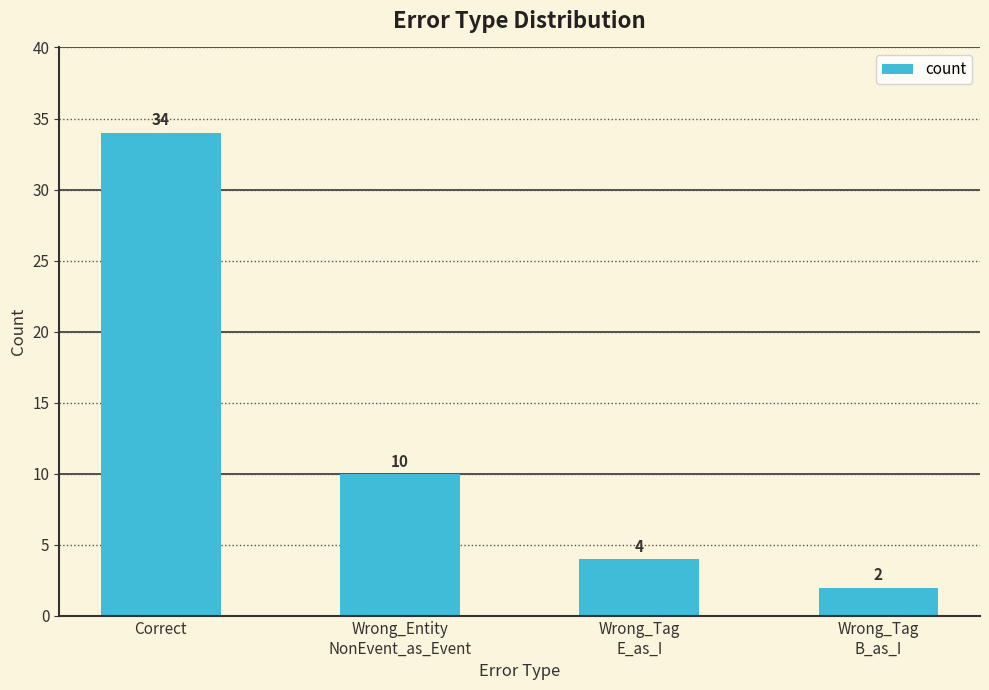

What is the ratio of the value at Wrong_Entity
NonEvent_as_Event to the value at Wrong_Tag
E_as_I?

2.5